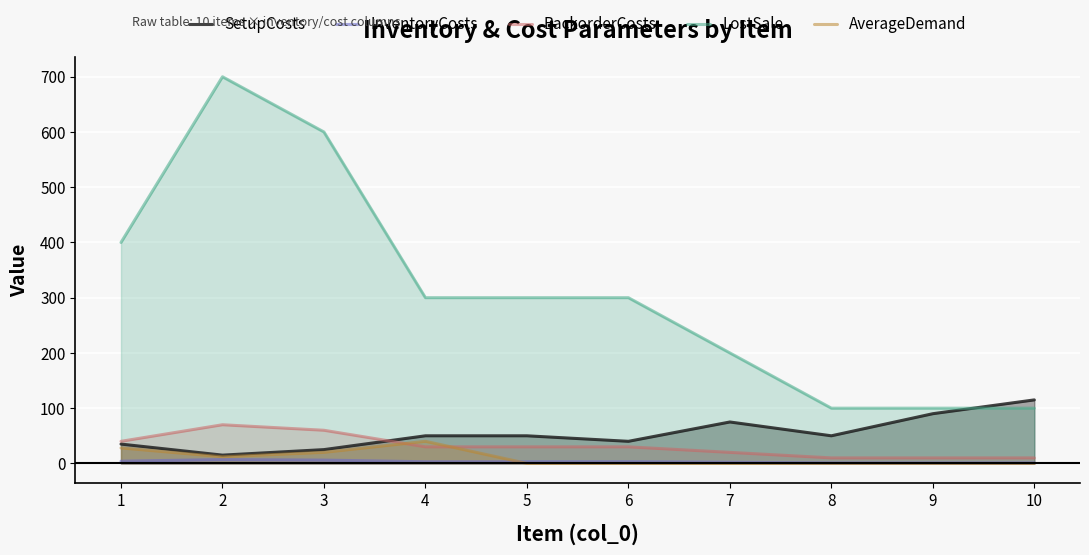

True or false: InventoryCosts and BackorderCosts cross at least once.

False